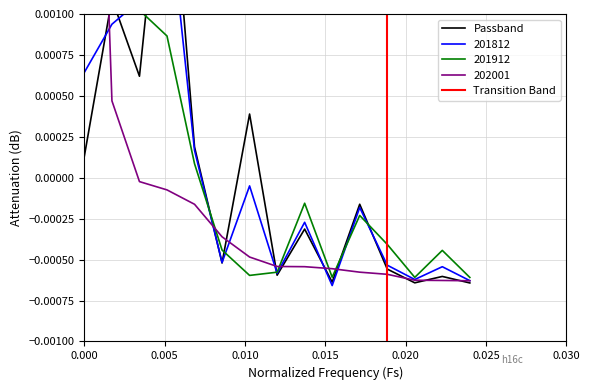

What is the sum of all values?

1